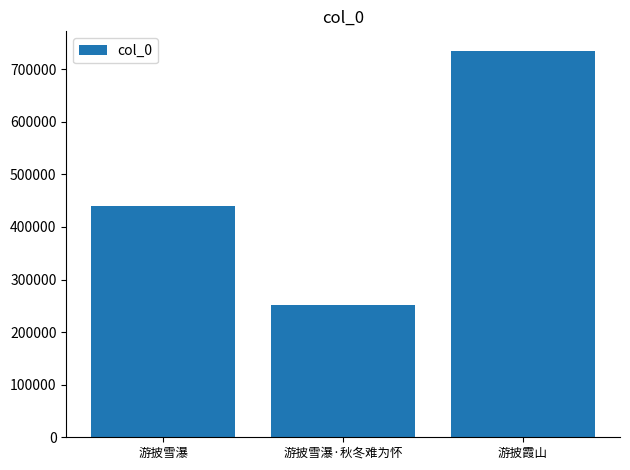

Is it true that the value at 游披雪瀑 is 168154?

False